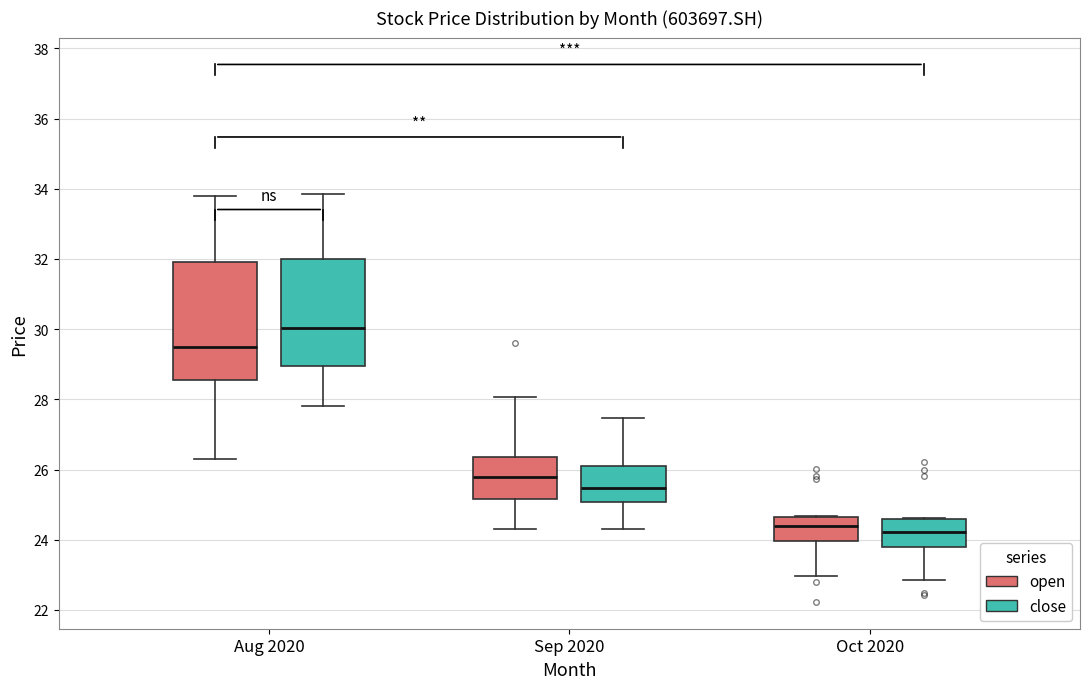

Reading left to right, read every box against the y-axis: the position of its median line, the range the box covers, and the ends of its whiskers. The values are not printed on the chart, so give them approximately, as read against the axis.

Aug 2020 (open): median 29.4, box 28.6 to 32.0, whiskers 26.4 to 33.8
Aug 2020 (close): median 30.0, box 29.0 to 32.0, whiskers 27.8 to 33.8
Sep 2020 (open): median 25.8, box 25.2 to 26.4, whiskers 24.4 to 28.0
Sep 2020 (close): median 25.4, box 25.0 to 26.2, whiskers 24.4 to 27.4
Oct 2020 (open): median 24.4, box 24.0 to 24.6, whiskers 23.0 to 24.6
Oct 2020 (close): median 24.2, box 23.8 to 24.6, whiskers 22.8 to 24.6